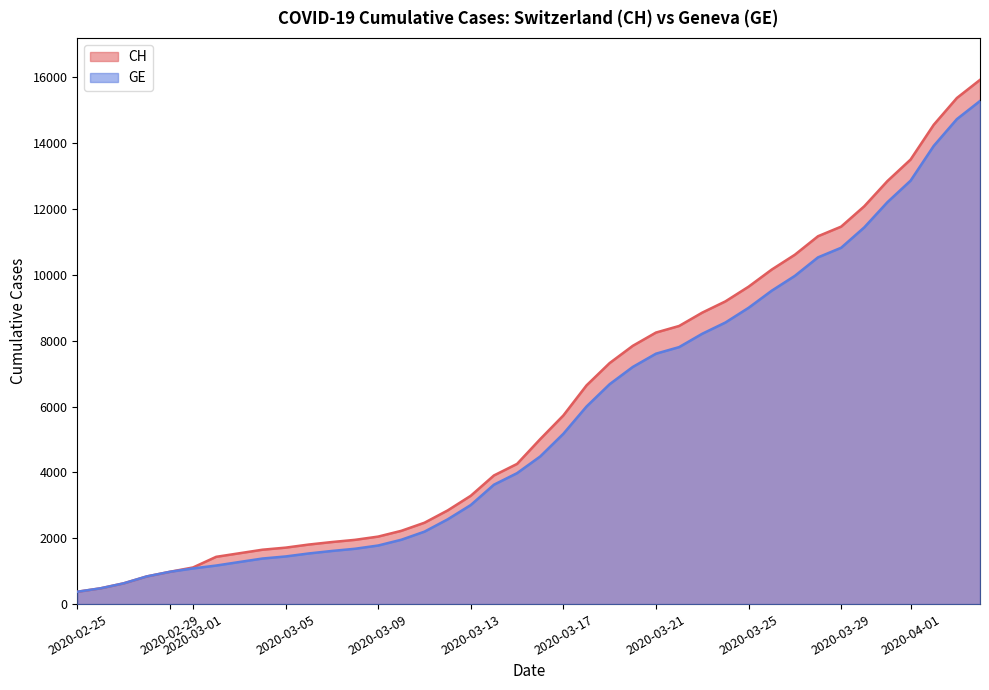

Which series has the largest range (max minus min)?

CH